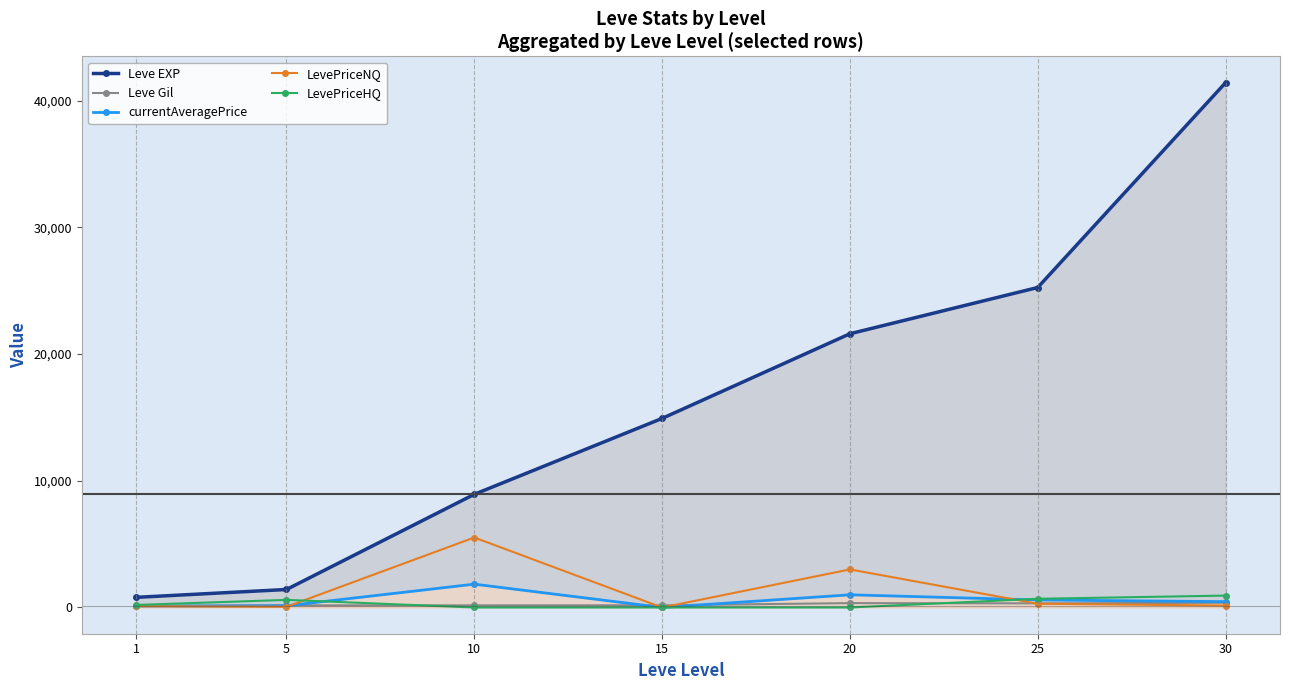

At how many categories does at least one series exceed 7909?

5